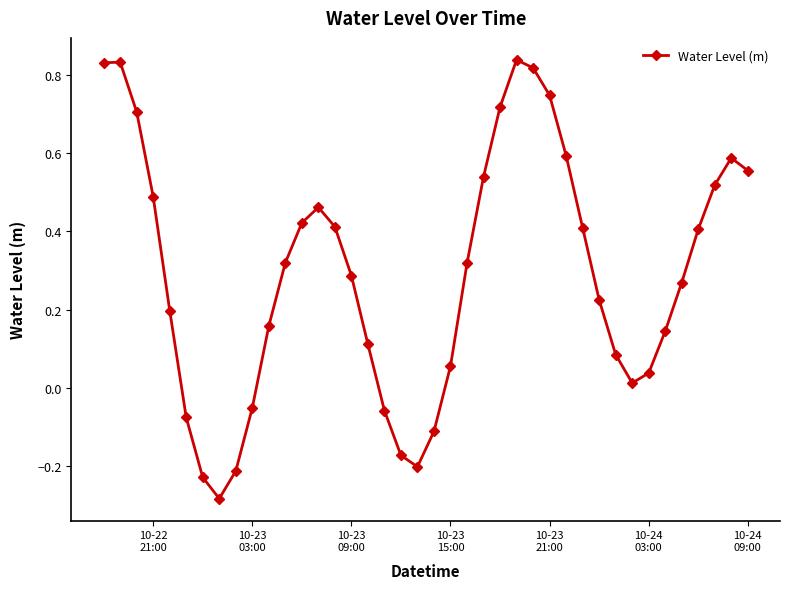

How many interior local valleys (lower than both neighbors) does the data have?

3